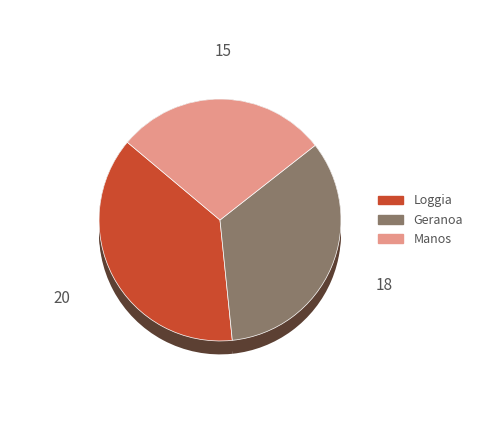

To the nearest percent, what portion does Loggia represent?

38%